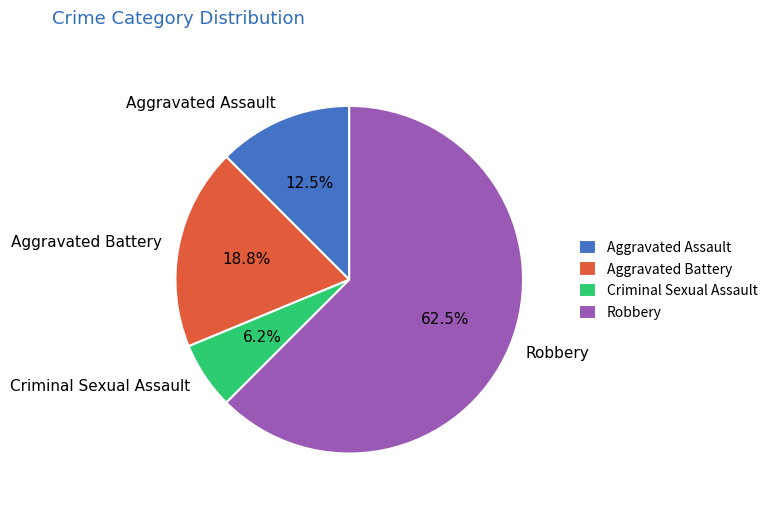

What is the ratio of the value at Robbery to the value at Aggravated Assault?

5.0